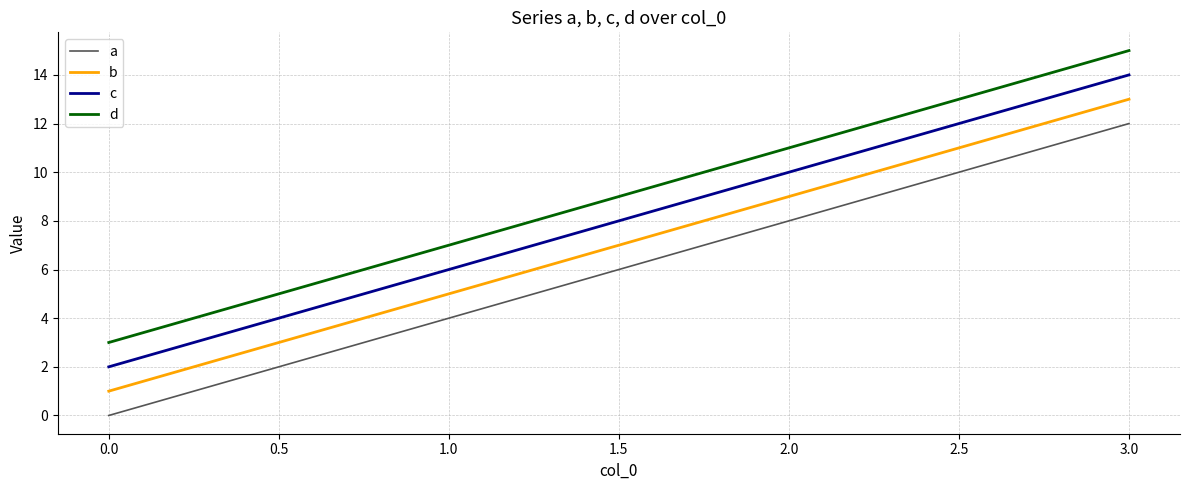

The d series shows 11 at 2.0. True or false?

True